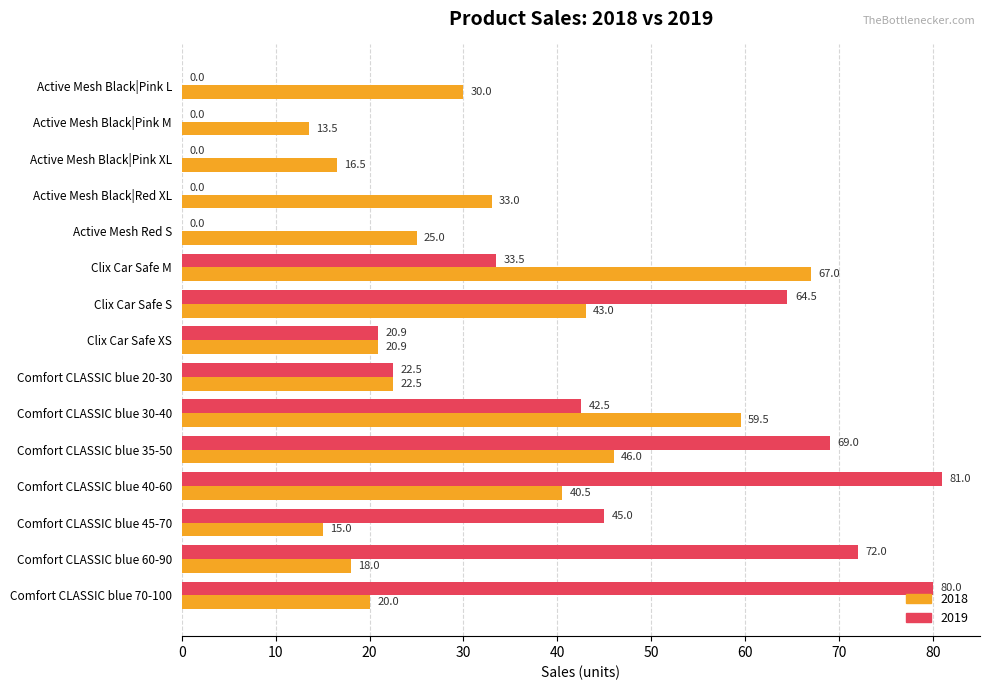

Which series has the widest spread of values?

2019